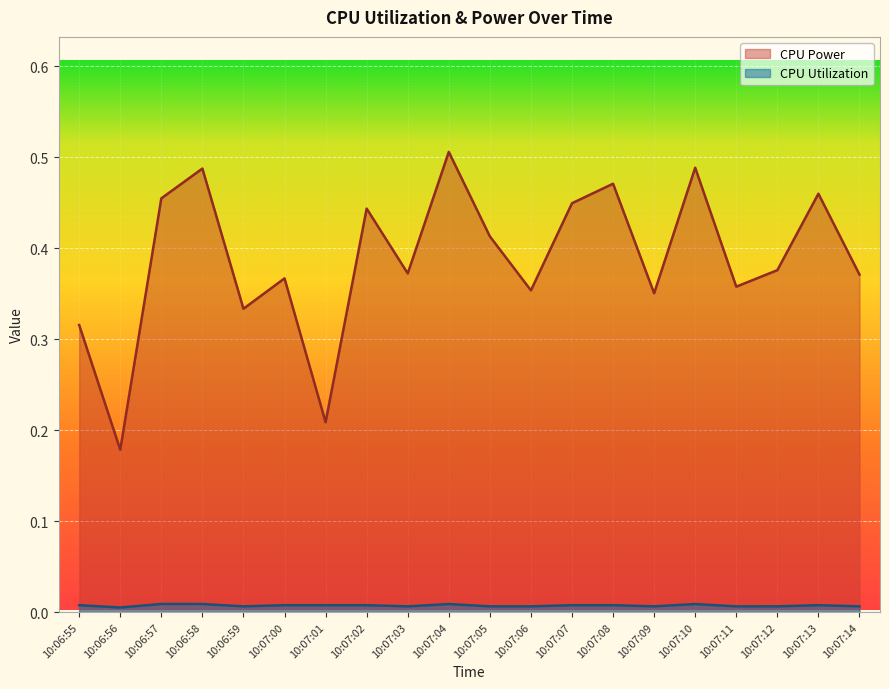

Reading left to right, what are all the values shown in this chart?

CPU Power: 10:06:55=0.3	10:06:56=0.2	10:06:57=0.5	10:06:58=0.5	10:06:59=0.3	10:07:00=0.4	10:07:01=0.2	10:07:02=0.4	10:07:03=0.4	10:07:04=0.5	10:07:05=0.4	10:07:06=0.4	10:07:07=0.4	10:07:08=0.5	10:07:09=0.4	10:07:10=0.5	10:07:11=0.4	10:07:12=0.4	10:07:13=0.5	10:07:14=0.4
CPU Utilization: 10:06:55=0.0	10:06:56=0.0	10:06:57=0.0	10:06:58=0.0	10:06:59=0.0	10:07:00=0.0	10:07:01=0.0	10:07:02=0.0	10:07:03=0.0	10:07:04=0.0	10:07:05=0.0	10:07:06=0.0	10:07:07=0.0	10:07:08=0.0	10:07:09=0.0	10:07:10=0.0	10:07:11=0.0	10:07:12=0.0	10:07:13=0.0	10:07:14=0.0